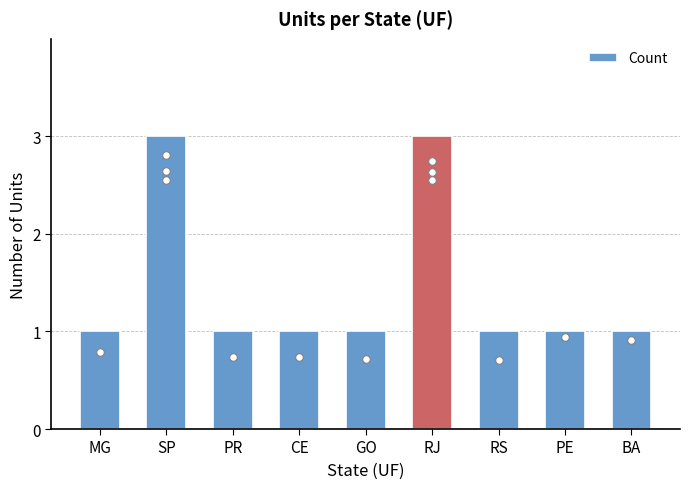

Between RS and CE, which is larger?

RS